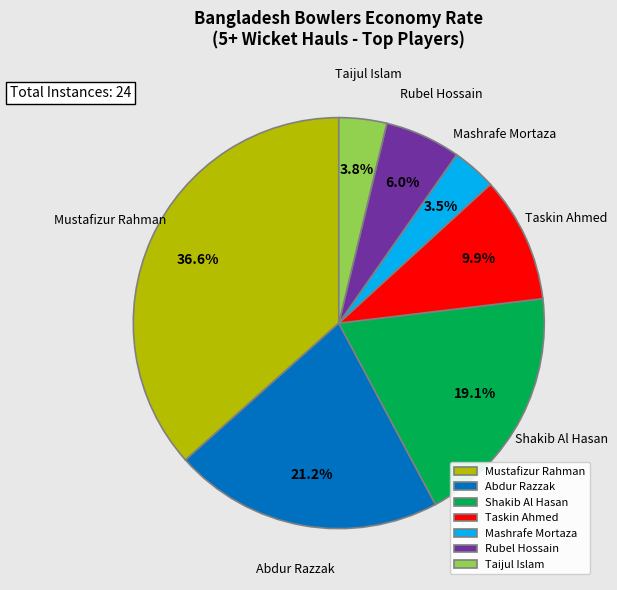

To the nearest percent, what is the average slice percentage?

14%